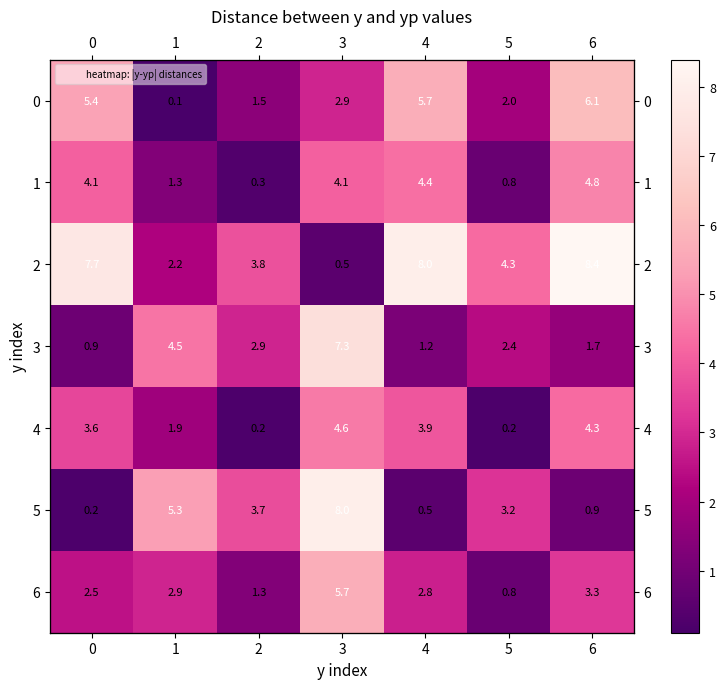

Which category has the highest value across all series?

6